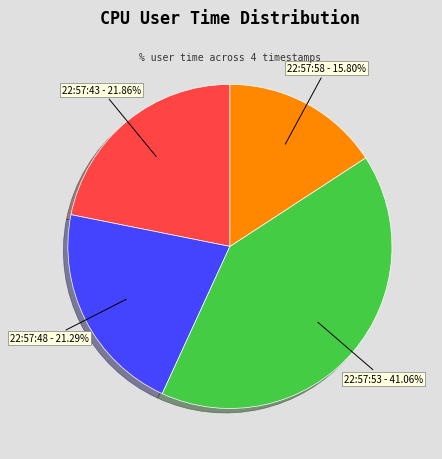

Is there a majority slice in this chart?

No